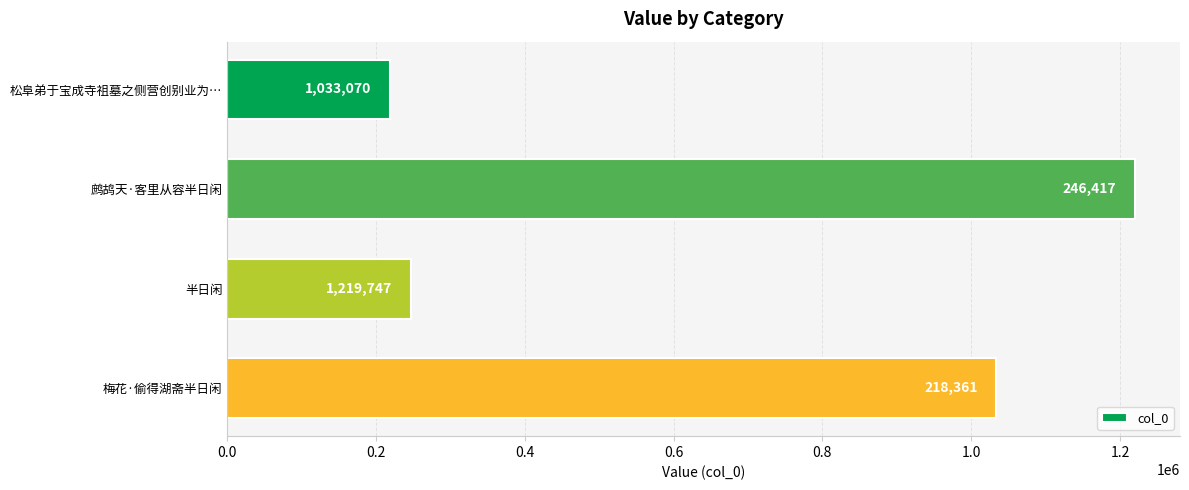

Reading bottom to top, list all the values displayed in this chart.

梅花·偷得湖斋半日闲=1033070	半日闲=246417	鹧鸪天·客里从容半日闲=1219747	松阜弟于宝成寺祖墓之侧营创别业为…=218361